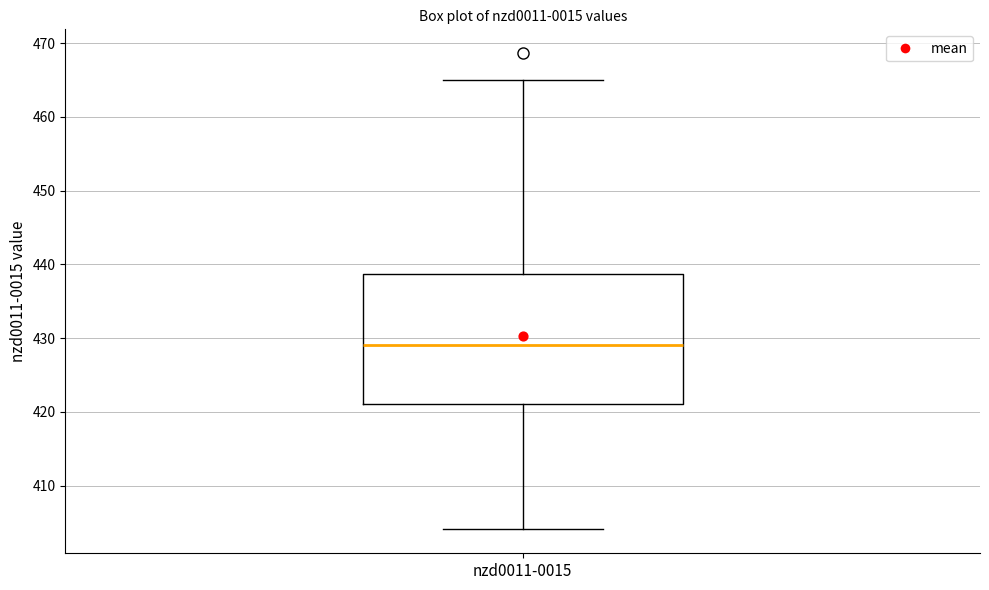

Read this box plot against the y-axis: the position of the median line, the range covered by the box, and the ends of both whiskers. The values are not printed on the chart, so give them approximately, as read against the axis.

median 429, box 421 to 439, whiskers 404 to 465